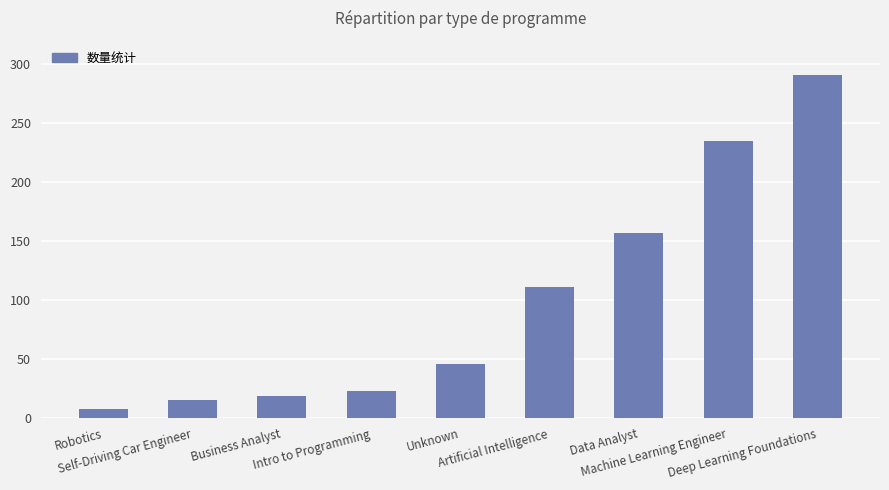

How many series are shown in this chart?

1